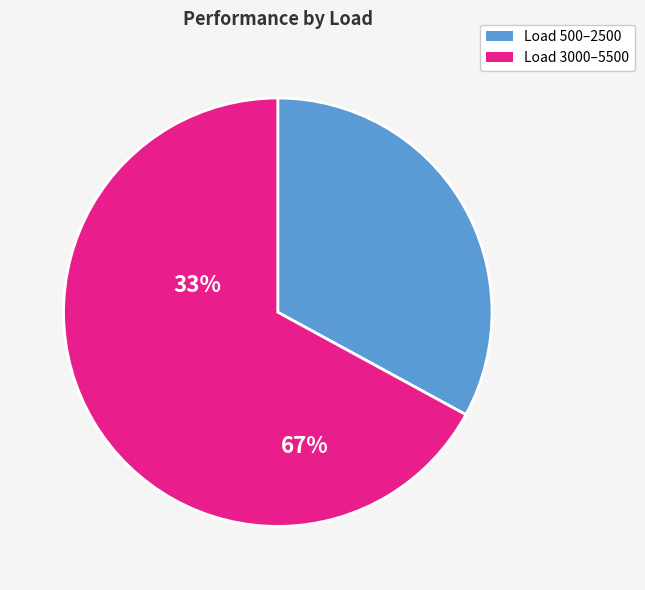

How many slices are in this pie chart?

2